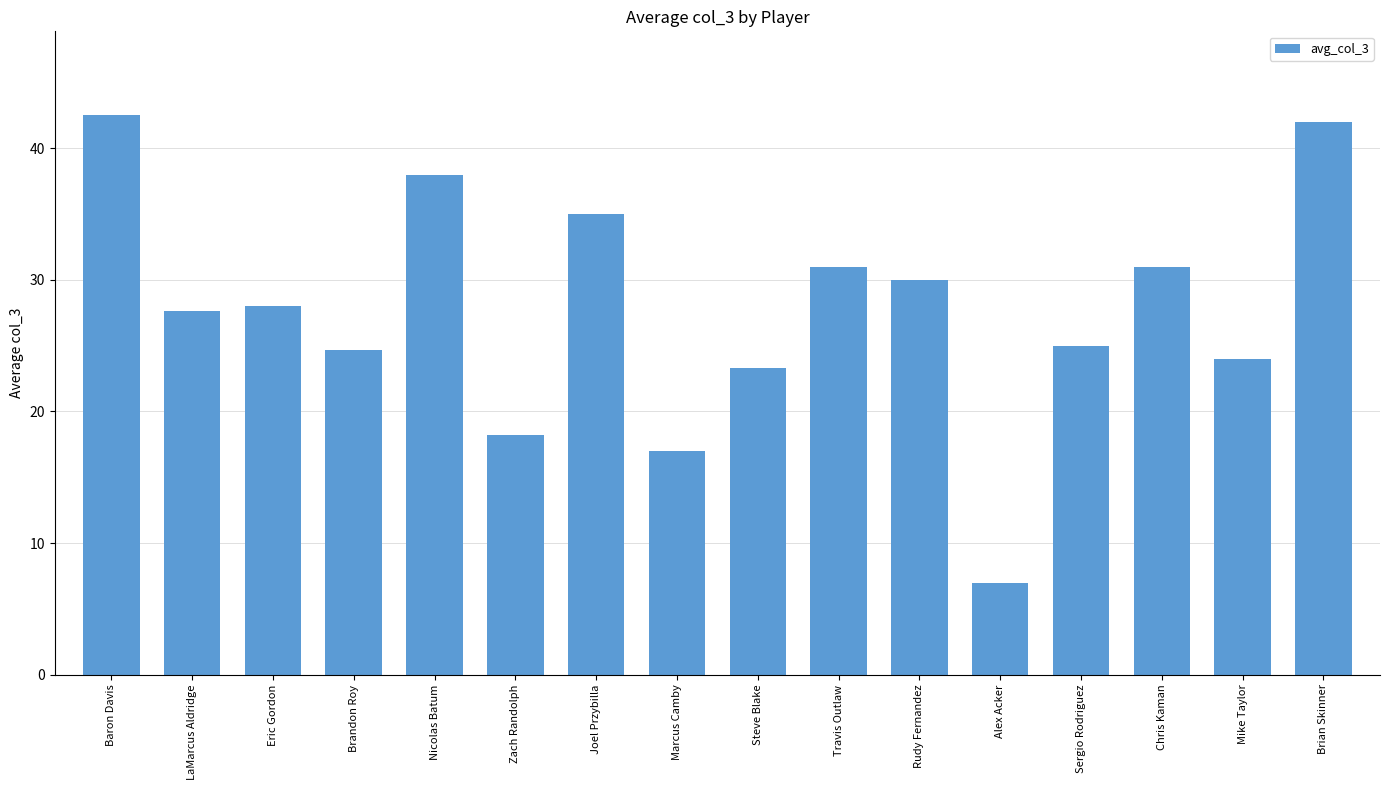

What is the sum of all values?

444.3